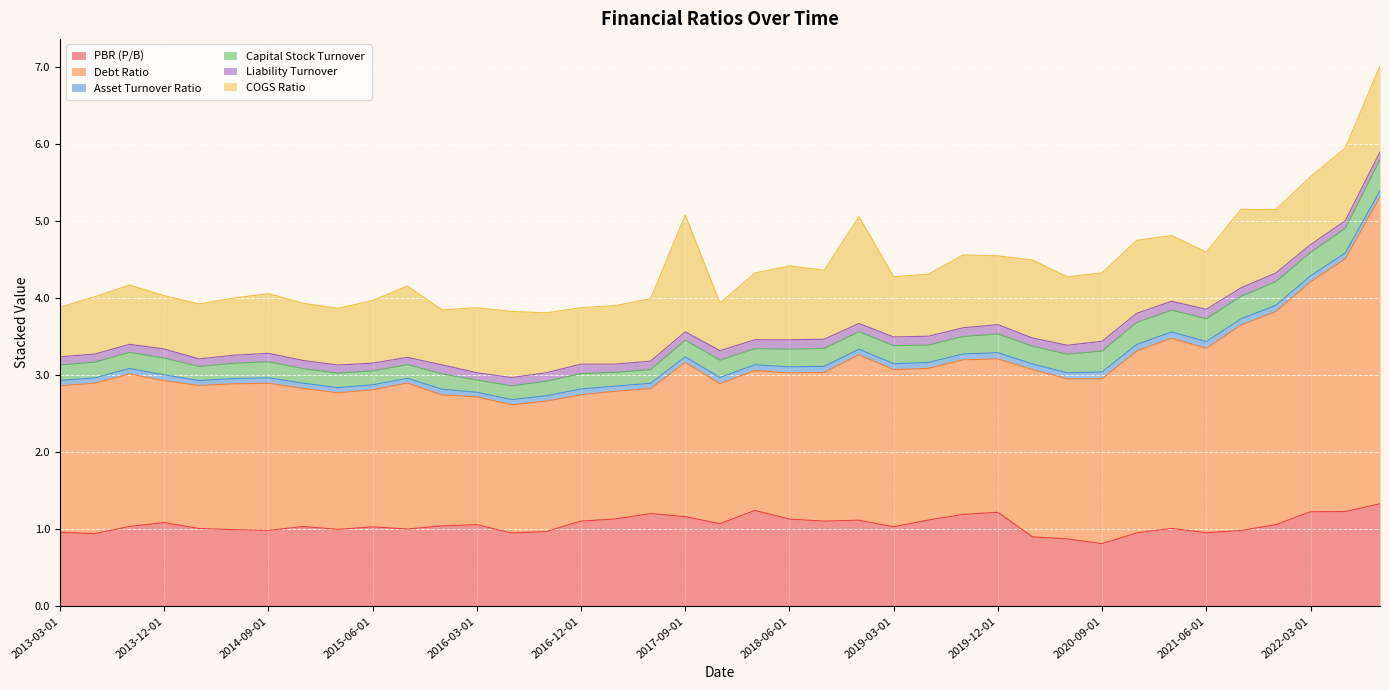

Which category has the highest value across all series?

2022-09-01